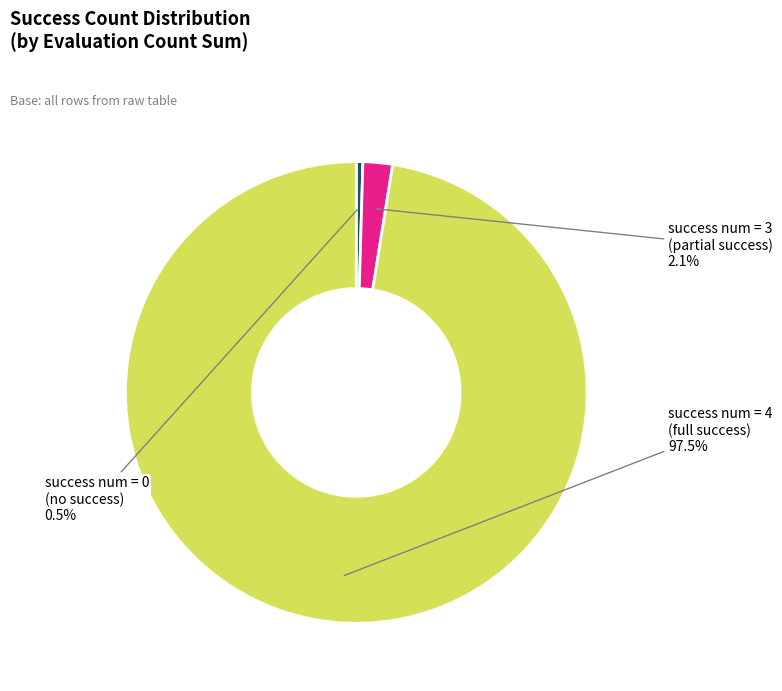

Which category has the biggest portion of the pie?

success num = 4